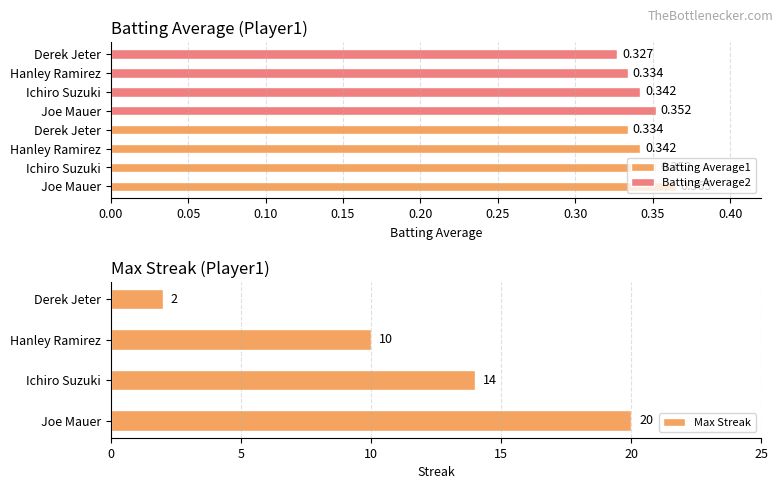

List the series in order of their peak value, lowest first.

Batting Average2, Batting Average1, Max Streak